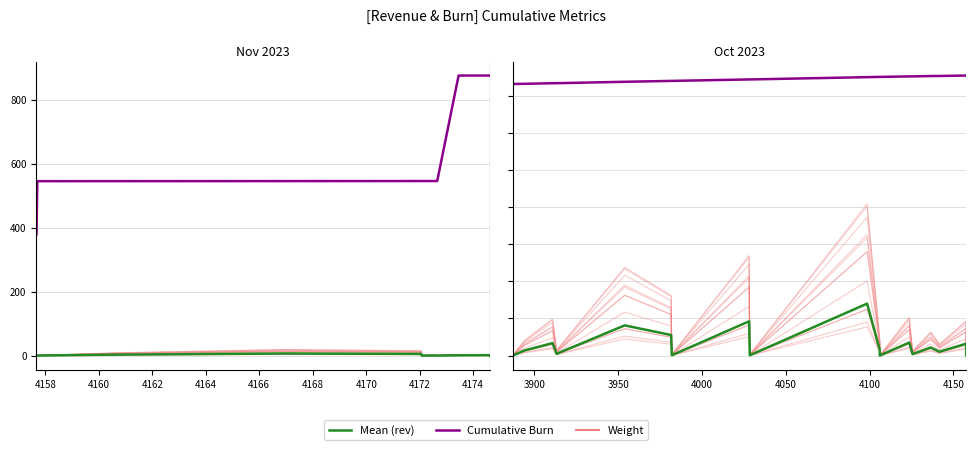

True or false: Cumulative Burn and Weight cross at least once.

False